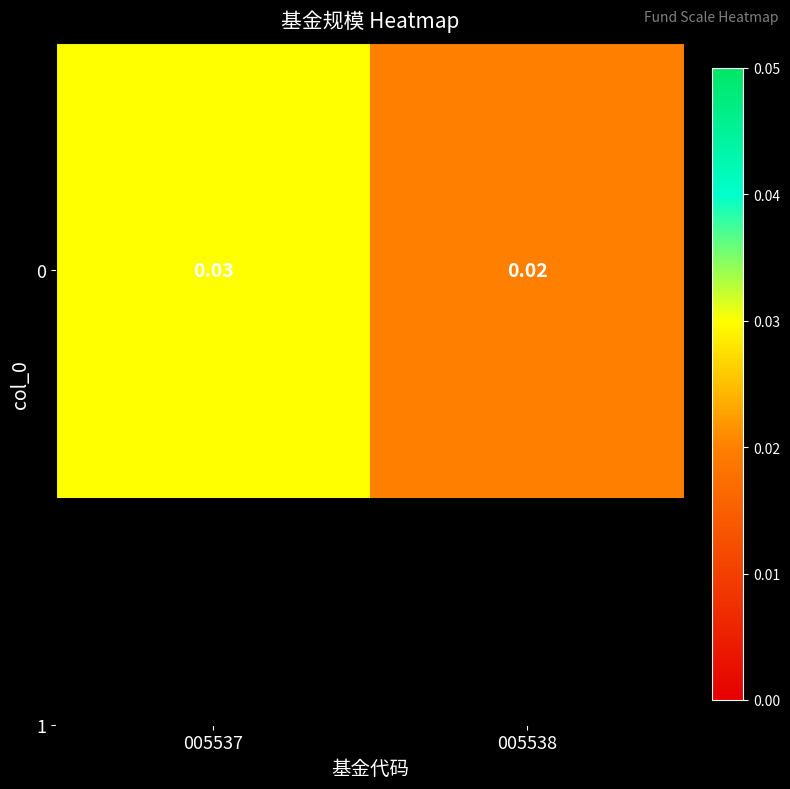

At which category does the chart reach its minimum across all series?

005538